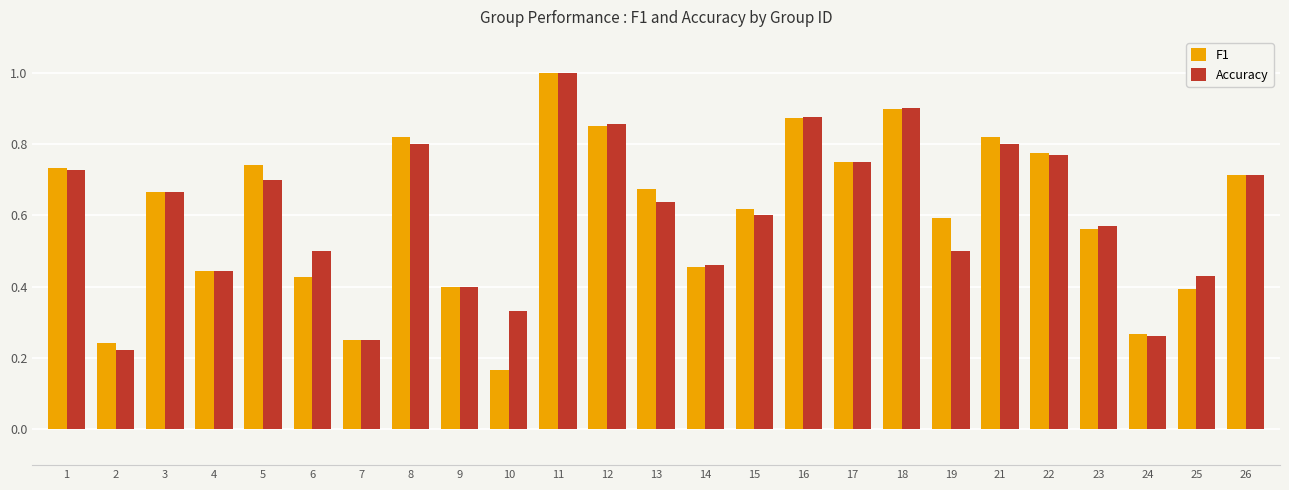

Which category has the highest value in the Accuracy series?

11